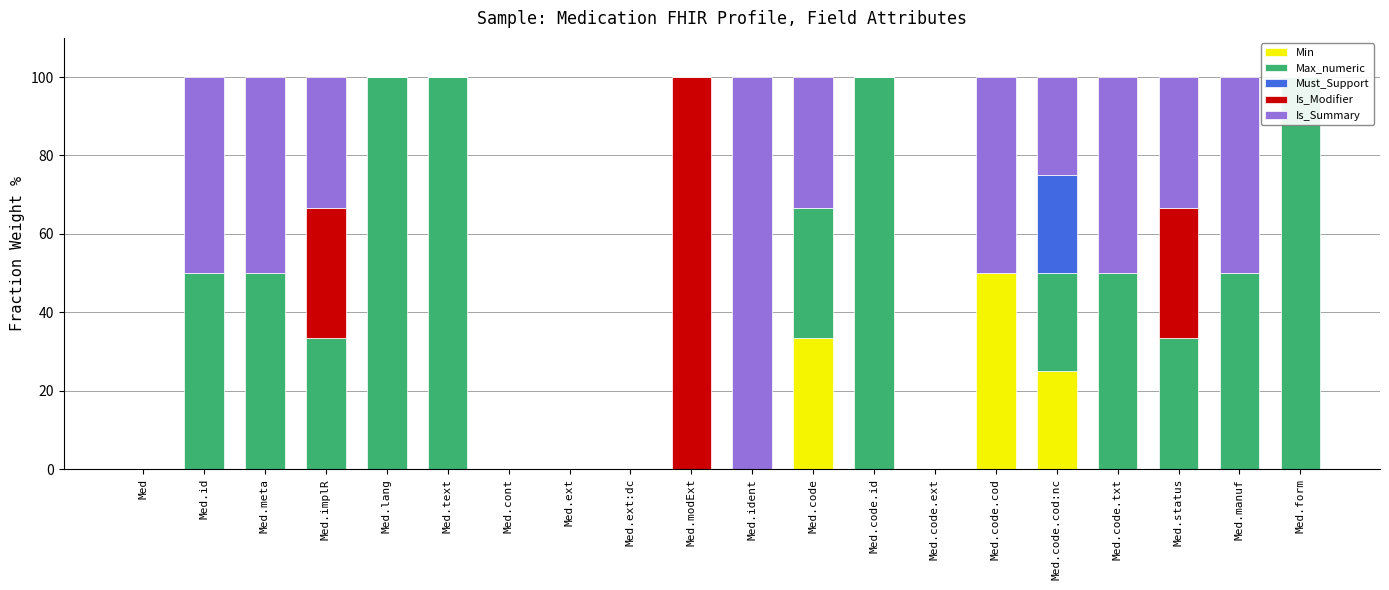

What position from the right is Med.status?

3